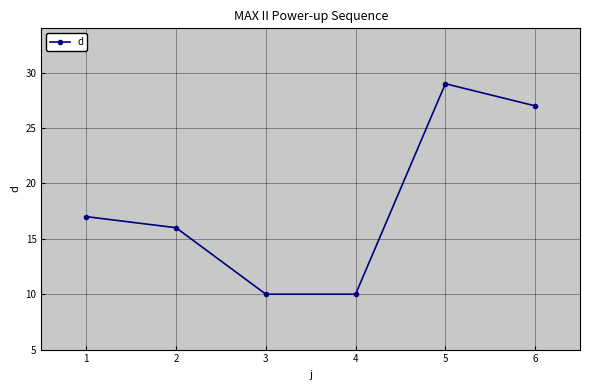

Which label corresponds to the largest value in the chart?

5